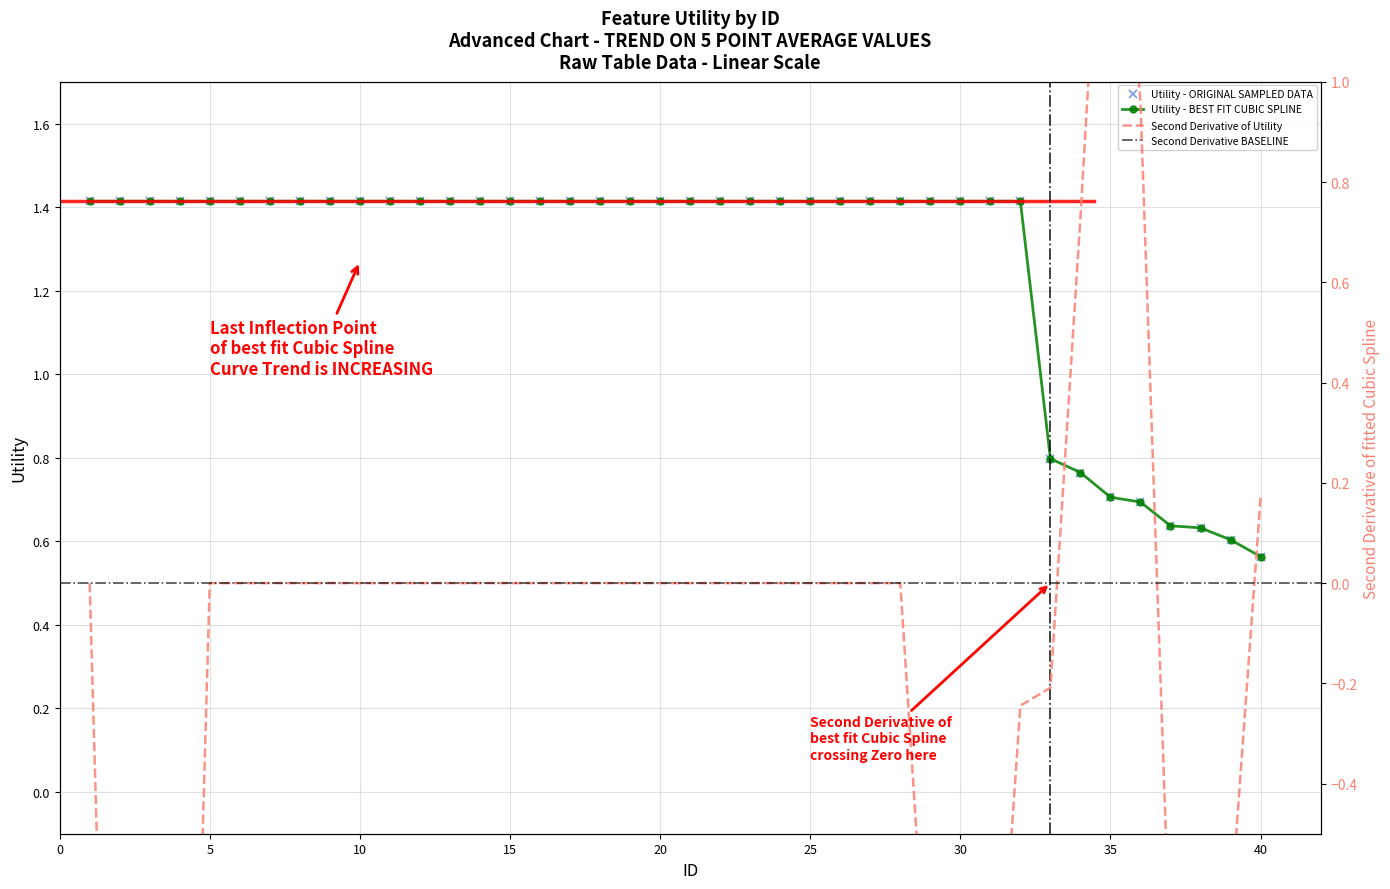

What is the value of the 8th point from the left?

1.4